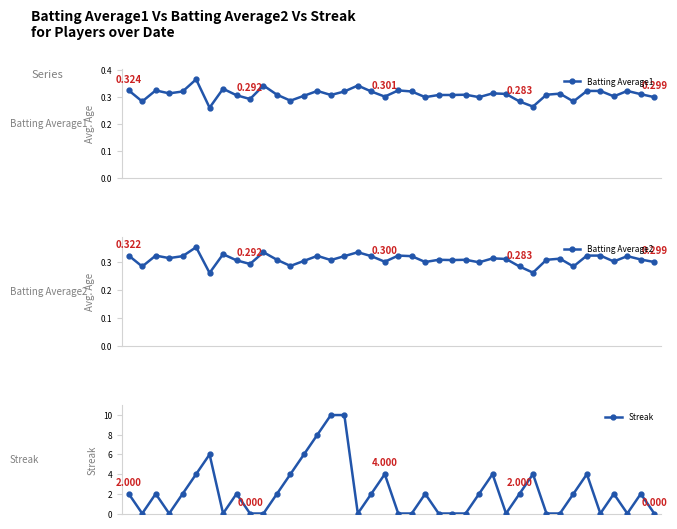

Between 0 and 29, which series saw the biggest shift?

Batting Average1